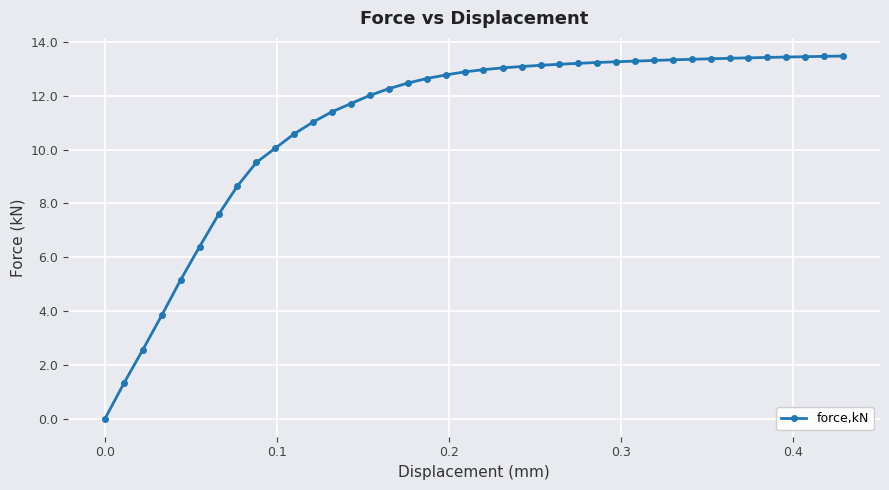

What is the value of the 9th point from the left?

9.5